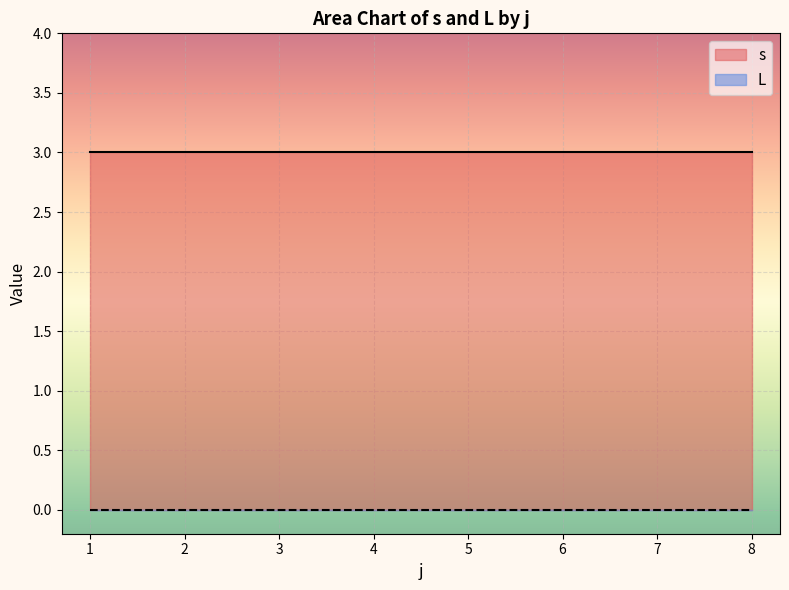

The value of s at 7 is 3. True or false?

True